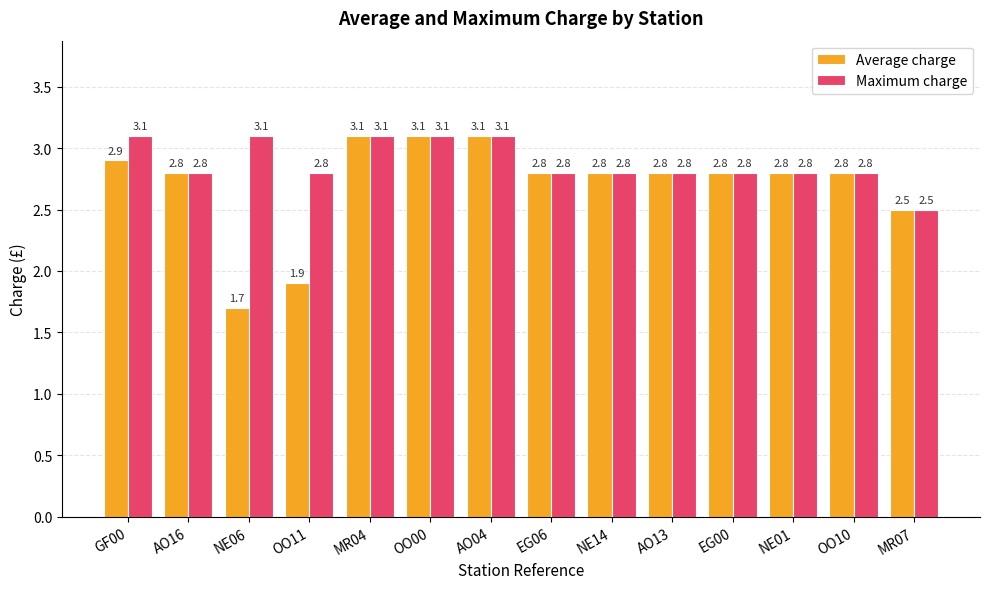

List the series in order of their overall mean, highest first.

Maximum charge, Average charge